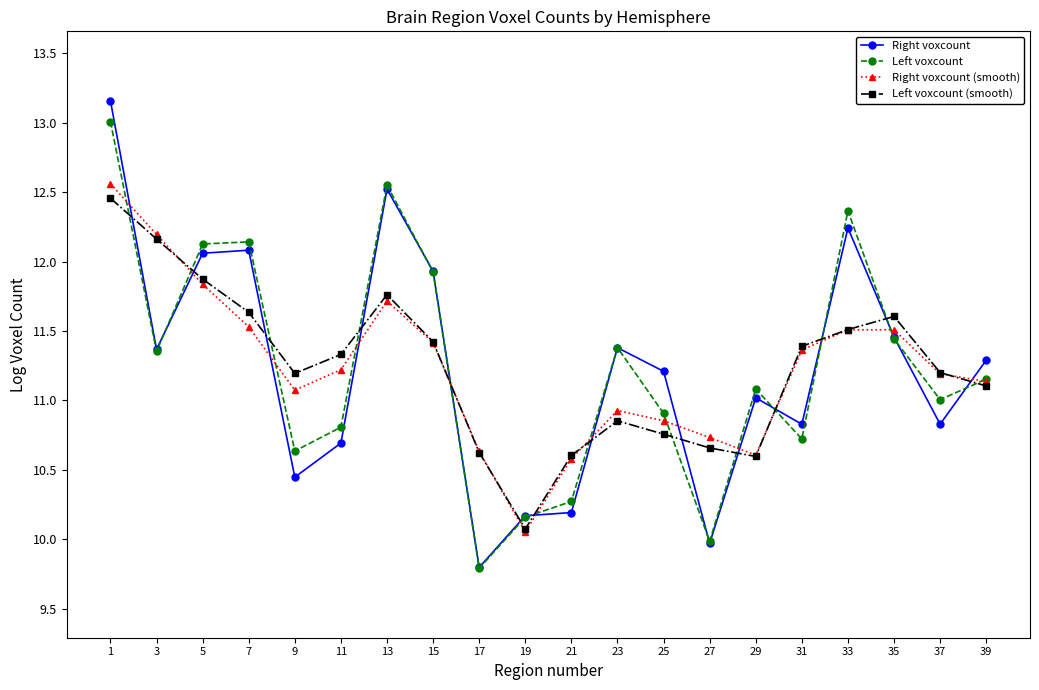

How many categories are shown in the chart?

20